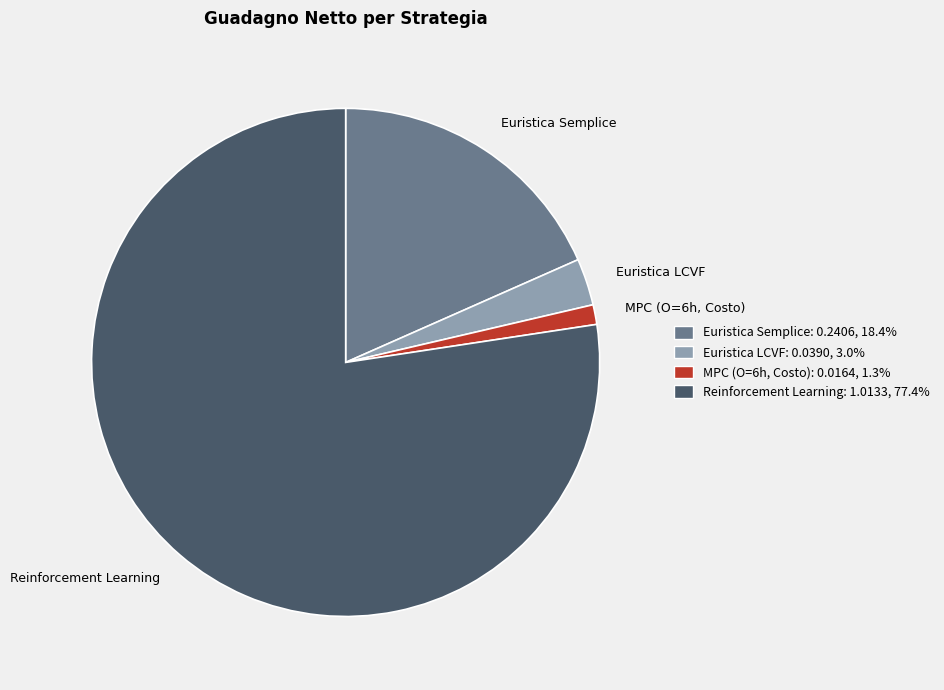

Is it true that Reinforcement Learning is 90% of the pie?

False